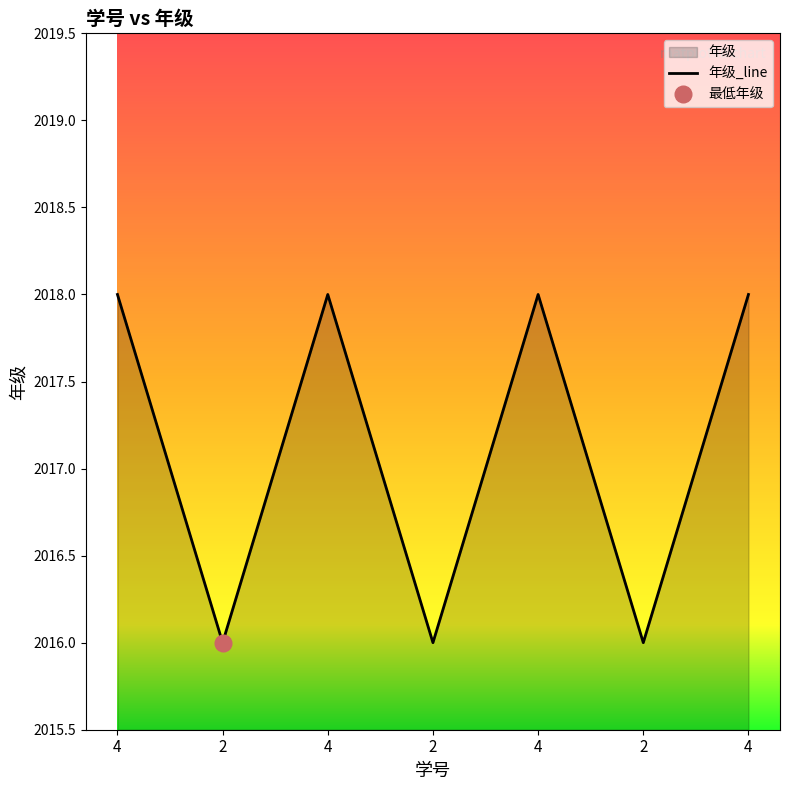

Which has a higher value, 4 or 4?

4